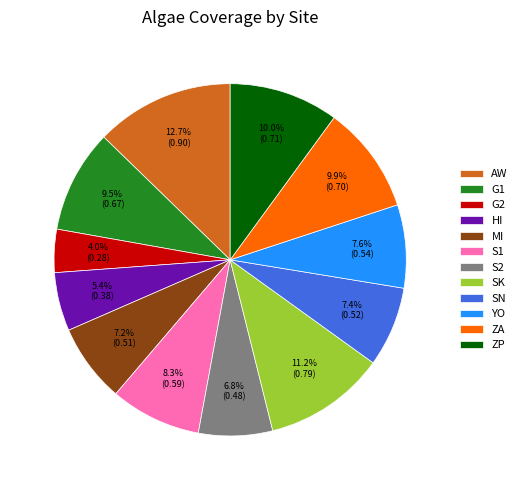

Is the sum of G1 and SK greater than half?

No